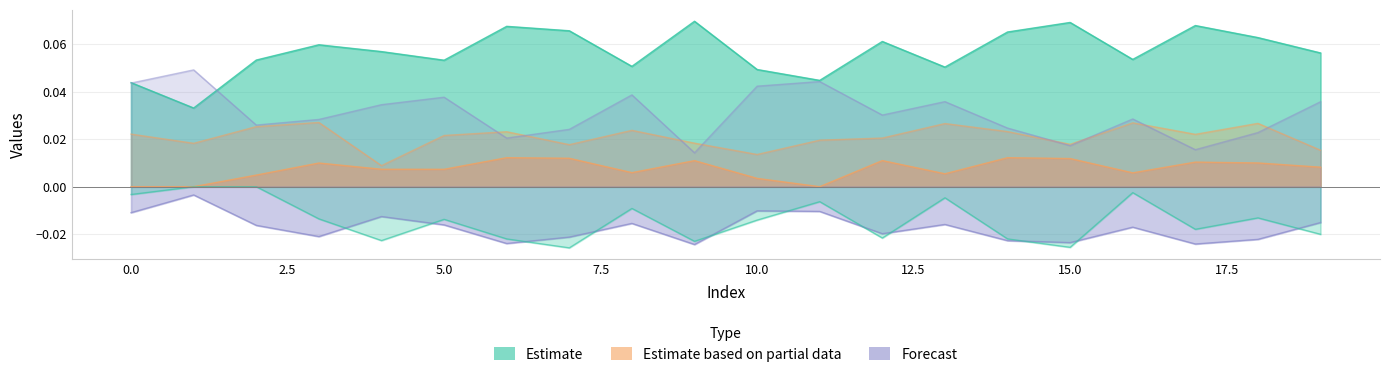

After their last crossing, which series has the higher values: 11 or 10?

11